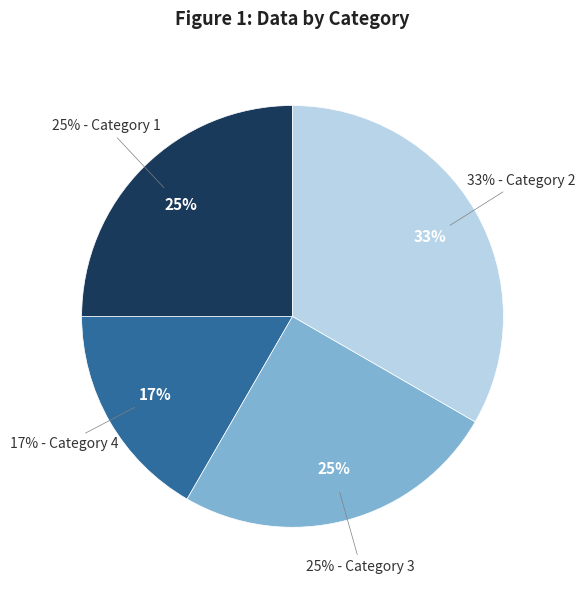

To the nearest percent, what percentage of the pie is 2?

33%